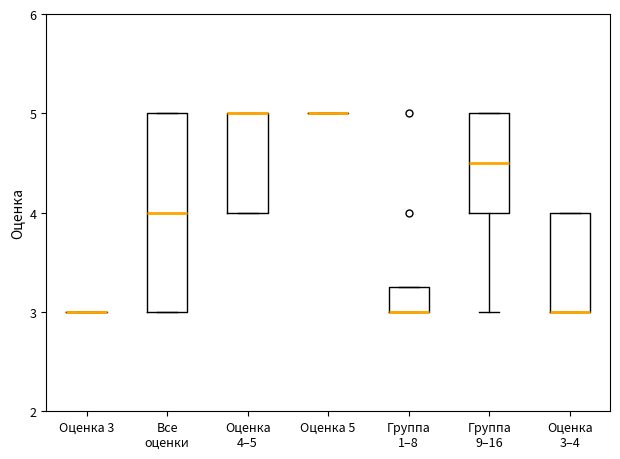

Reading left to right, transcribe this box plot: for each box, give where its median line is, the range the box spans, and where its two whiskers end, as read against the y-axis. The values are not printed on the chart, so give them approximately, as read against the axis.

Оценка 3: box collapsed to a line at 3.0, whiskers 3.0 to 3.0
Все оценки: median 4.0, box 3.0 to 5.0, whiskers 3.0 to 5.0
Оценка 4–5: median 5.0 (drawn on the box's upper edge), box 4.0 to 5.0, whiskers 4.0 to 5.0
Оценка 5: box collapsed to a line at 5.0, whiskers 5.0 to 5.0
Группа 1–8: median 3.0 (drawn on the box's lower edge), box 3.0 to 3.3, whiskers 3.0 to 3.3
Группа 9–16: median 4.5, box 4.0 to 5.0, whiskers 3.0 to 5.0
Оценка 3–4: median 3.0 (drawn on the box's lower edge), box 3.0 to 4.0, whiskers 3.0 to 4.0